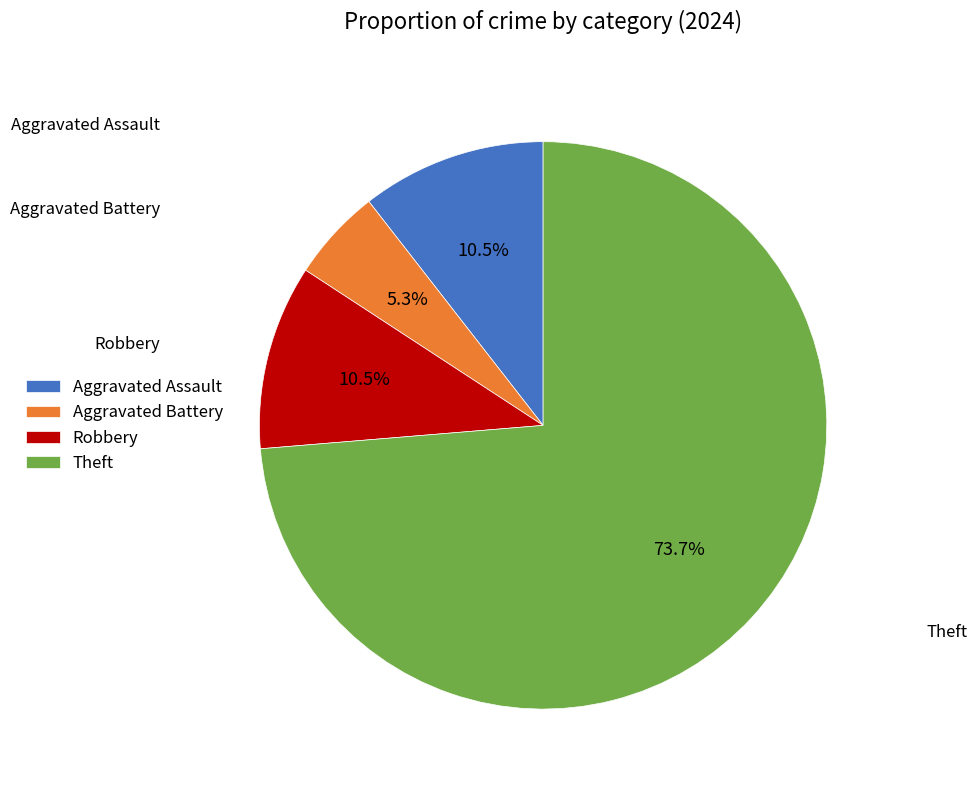

Is there a majority slice in this chart?

Yes